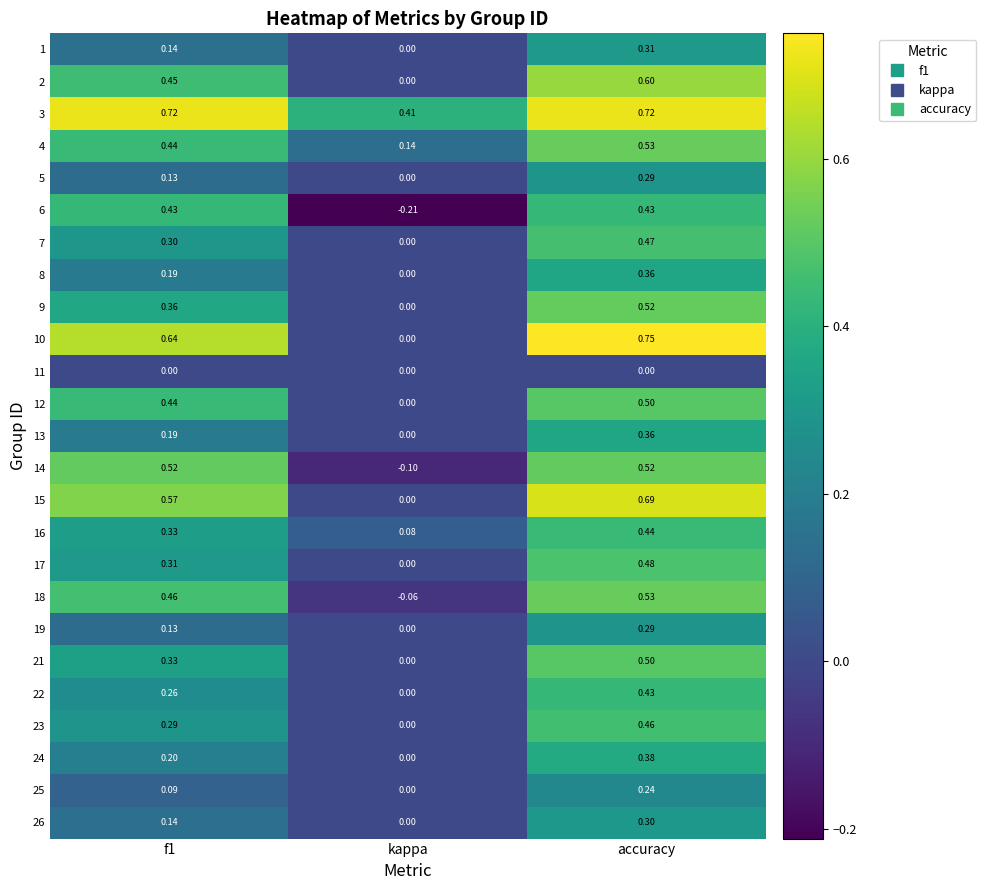

Where is 14 nearest to the value 0?

kappa